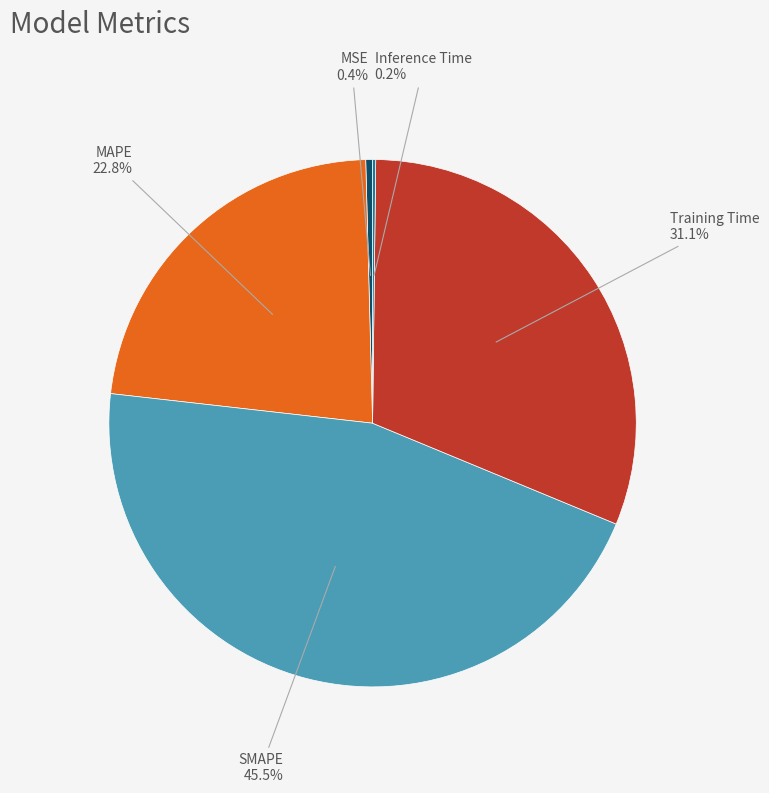

Does SMAPE account for over 50% of the chart?

No